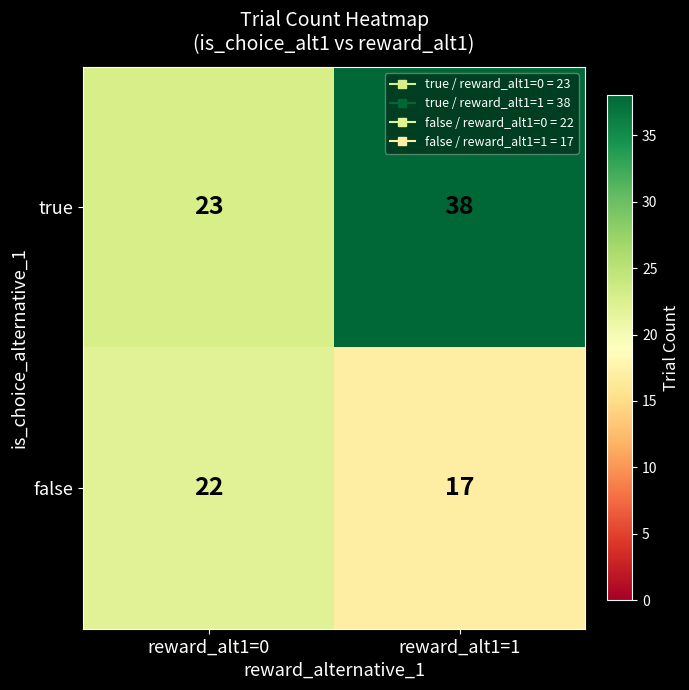

What is the minimum value shown in the chart?

17